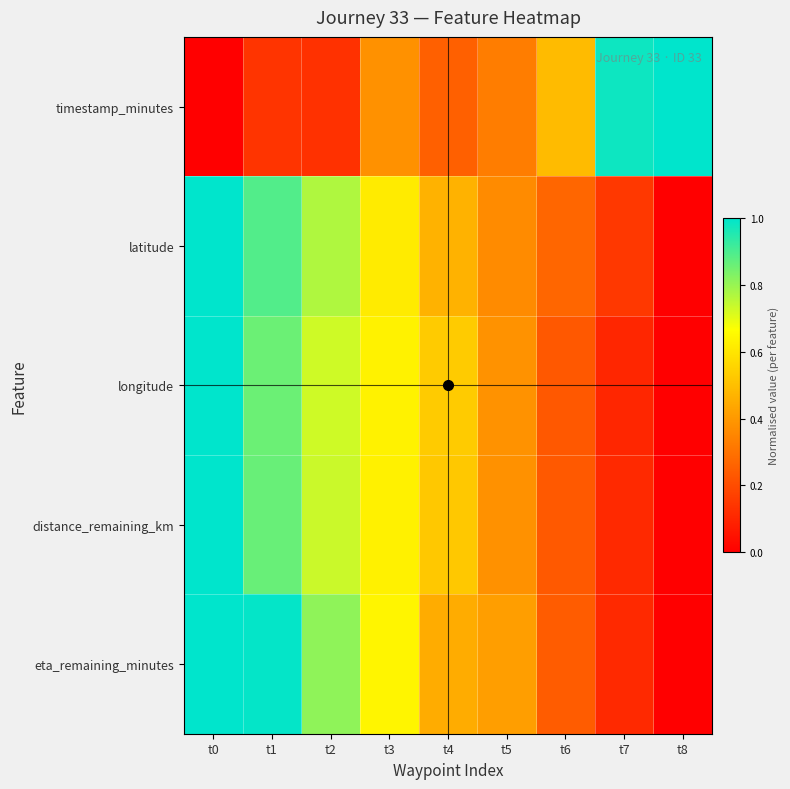

What is the total value across all series at t1?

3.7